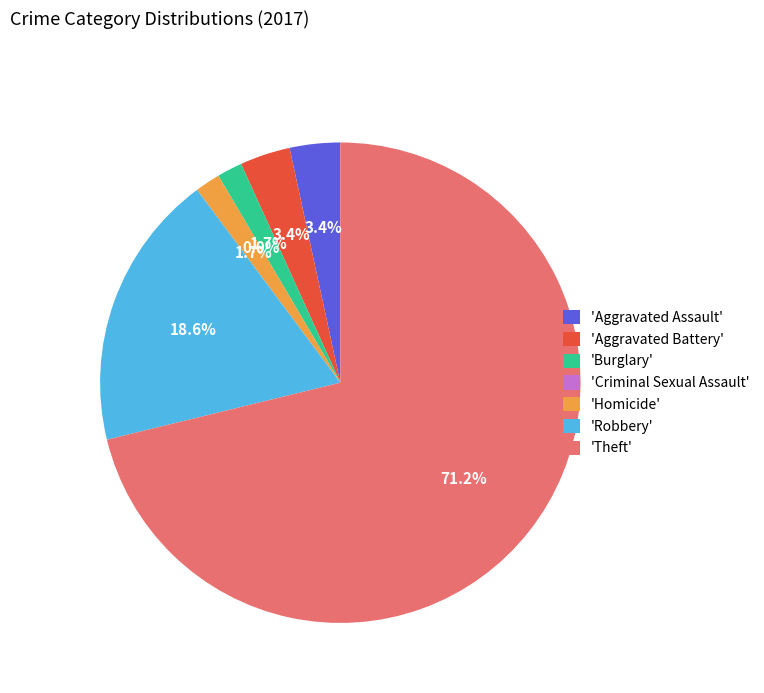

The Robbery slice represents 19% of the pie. True or false?

True